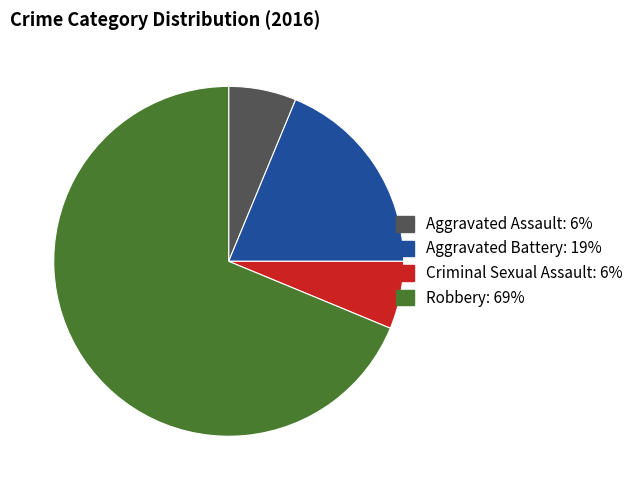

Approximately how many times larger is the value at Robbery compared to Criminal Sexual Assault?

11.0